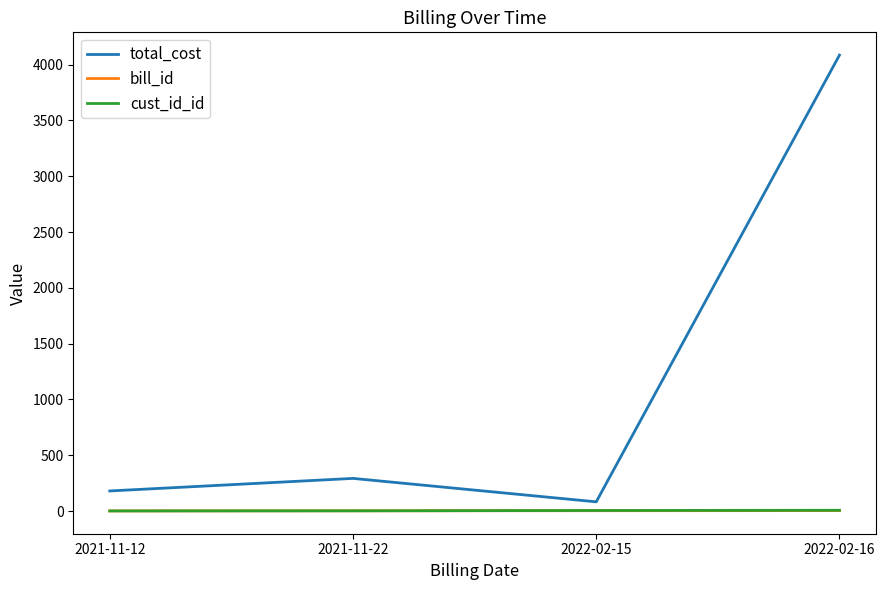

How many distinct data groups are displayed?

3